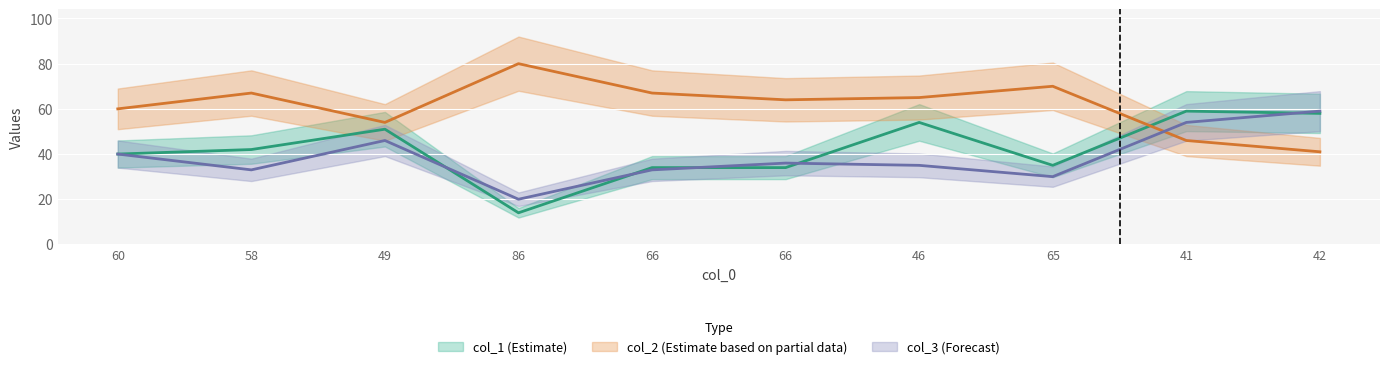

How many values in the col_1 series exceed 42?

4